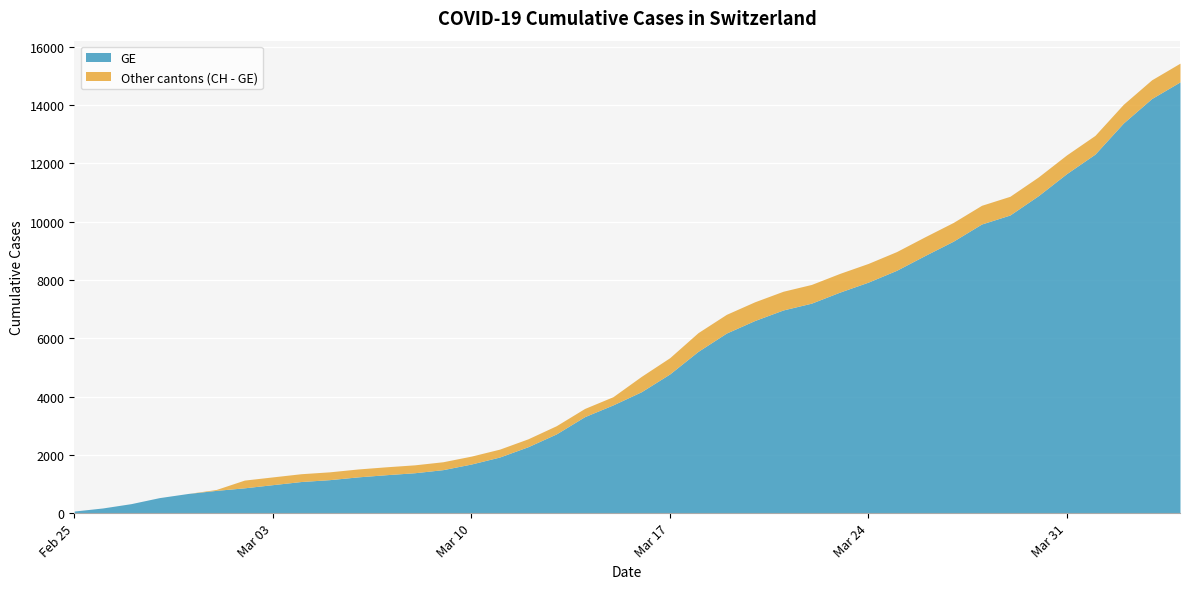

What is the difference between the maximum and second lowest values in the GE series?

14614